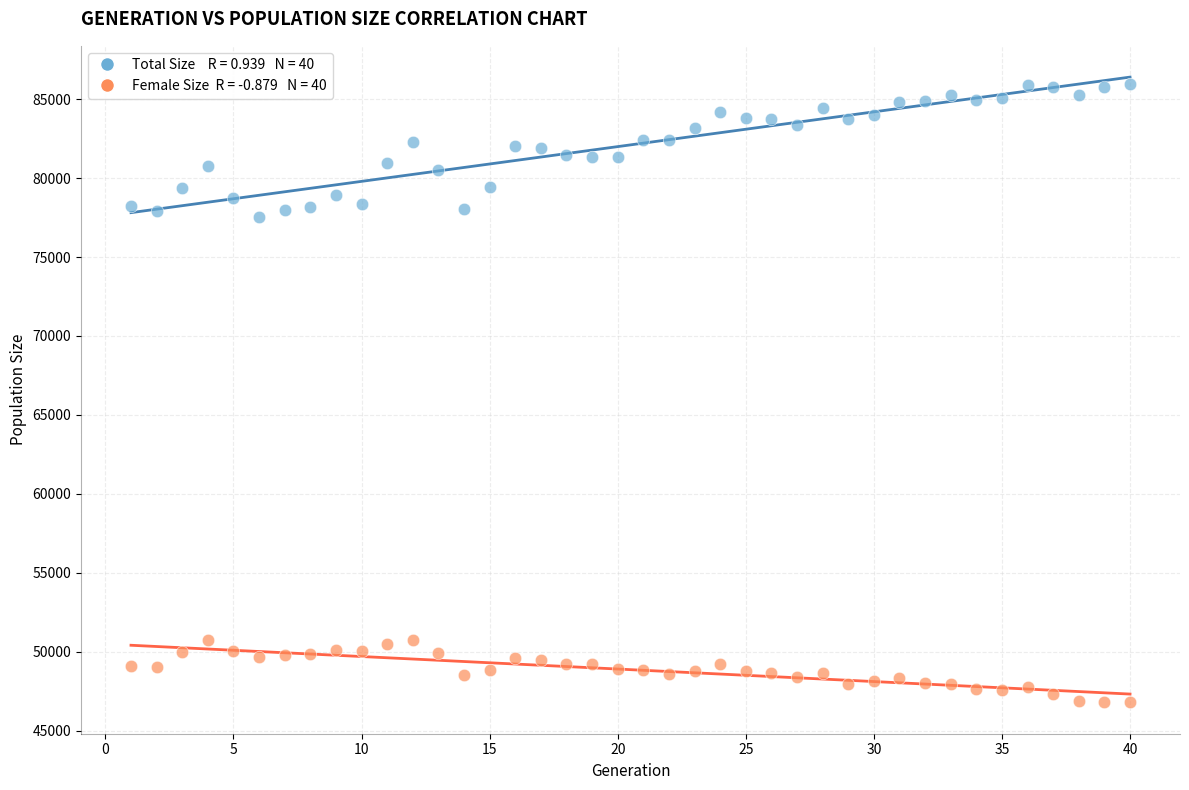

Across all data points, what is the range of Y values (max minus min)?

39195